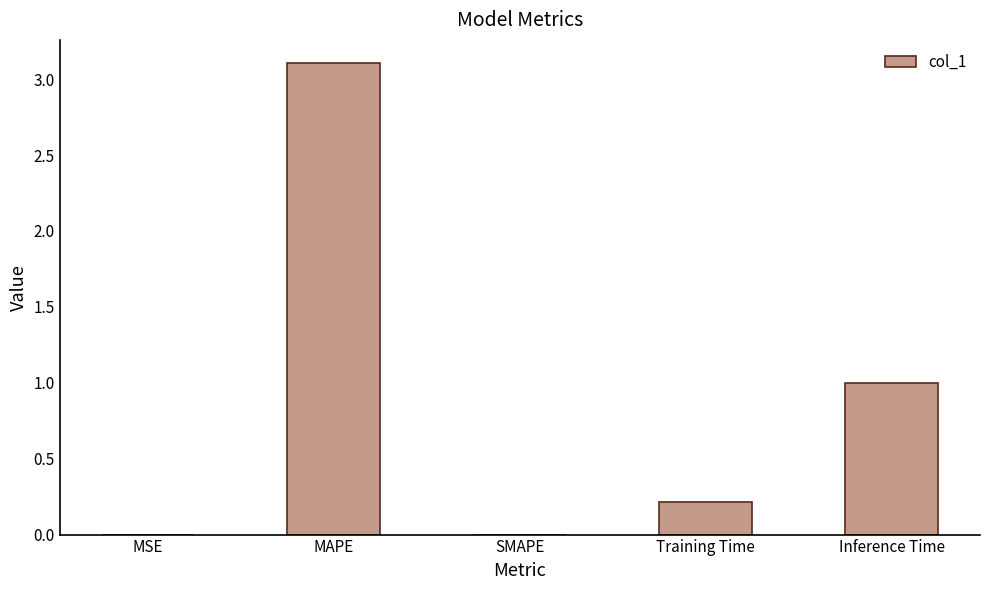

How many distinct data groups are displayed?

1